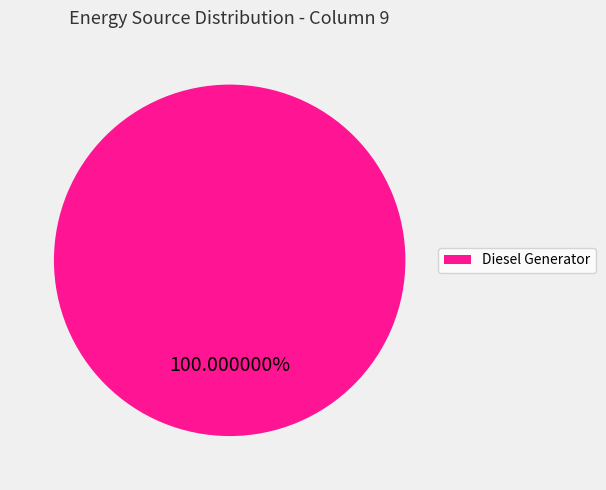

Rank the categories by value from highest to lowest.

Diesel Generator